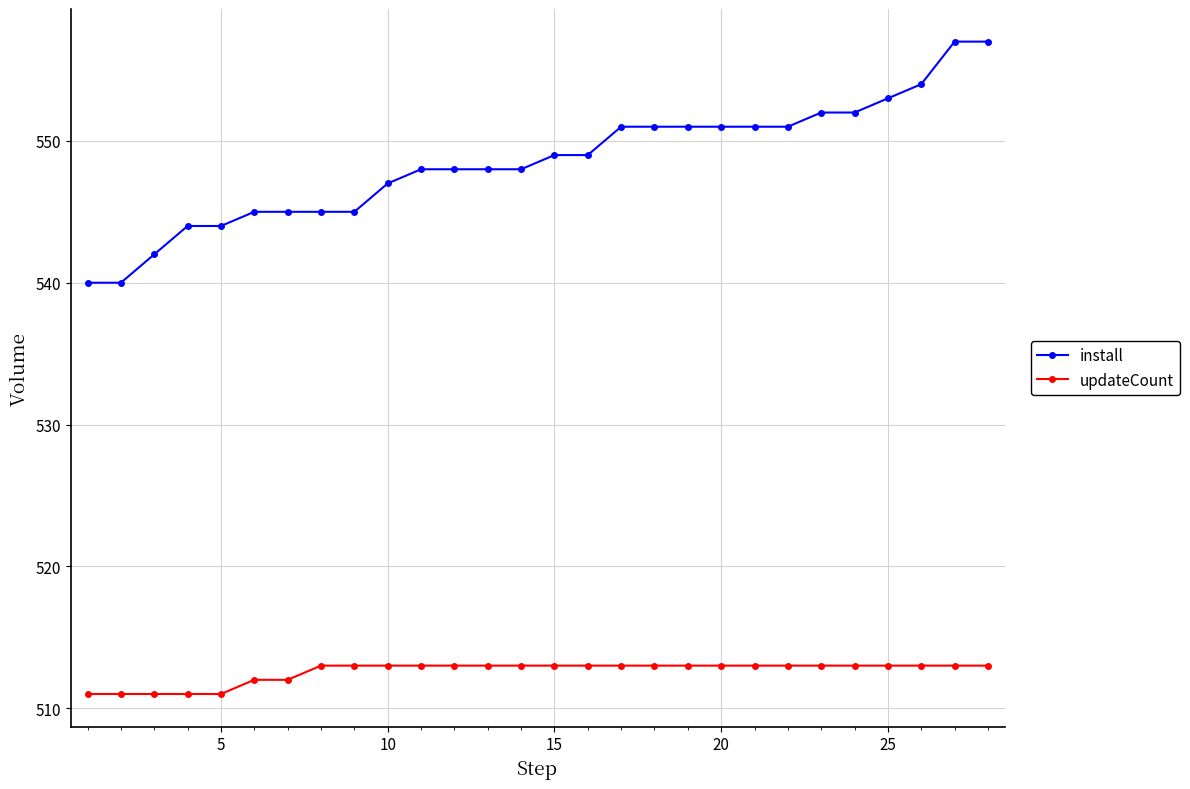

What is the sum of all install values?

15358